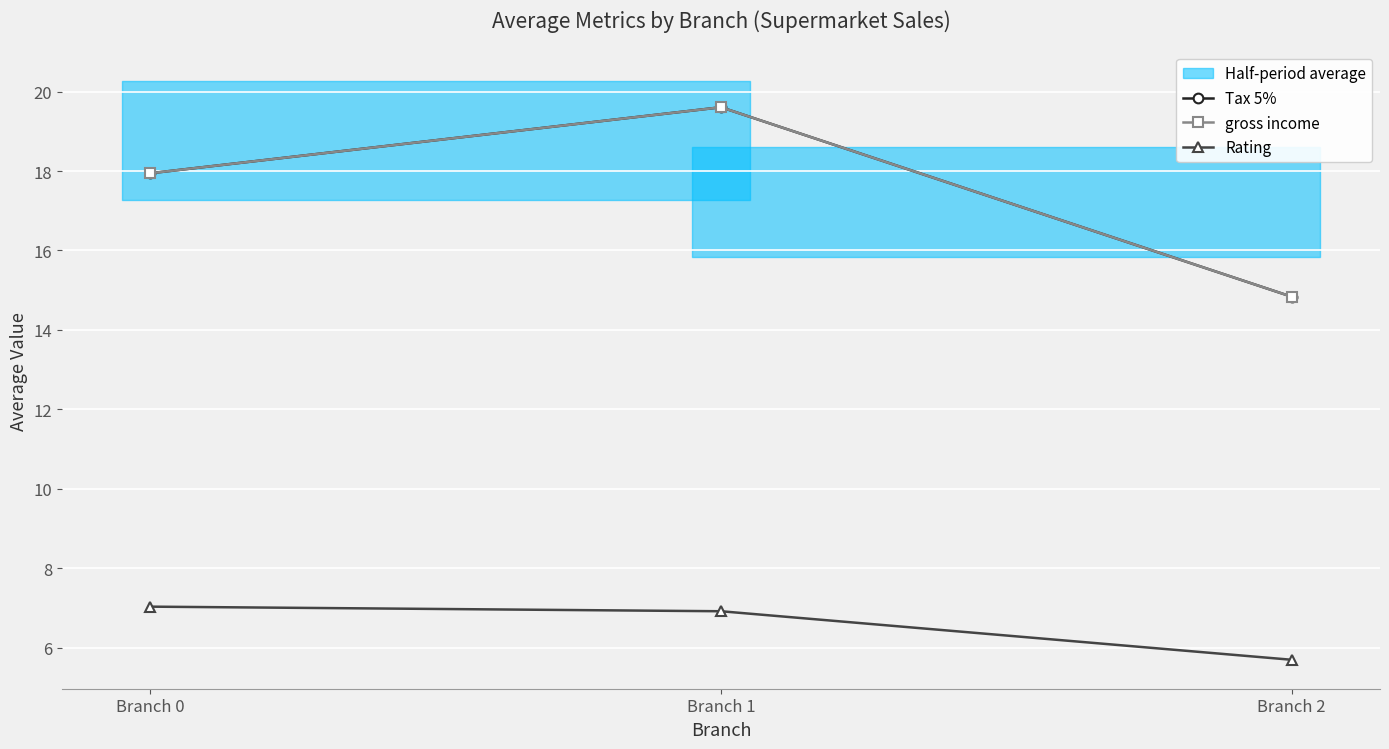

Between Branch 0 and Branch 2, which is larger?

Branch 0